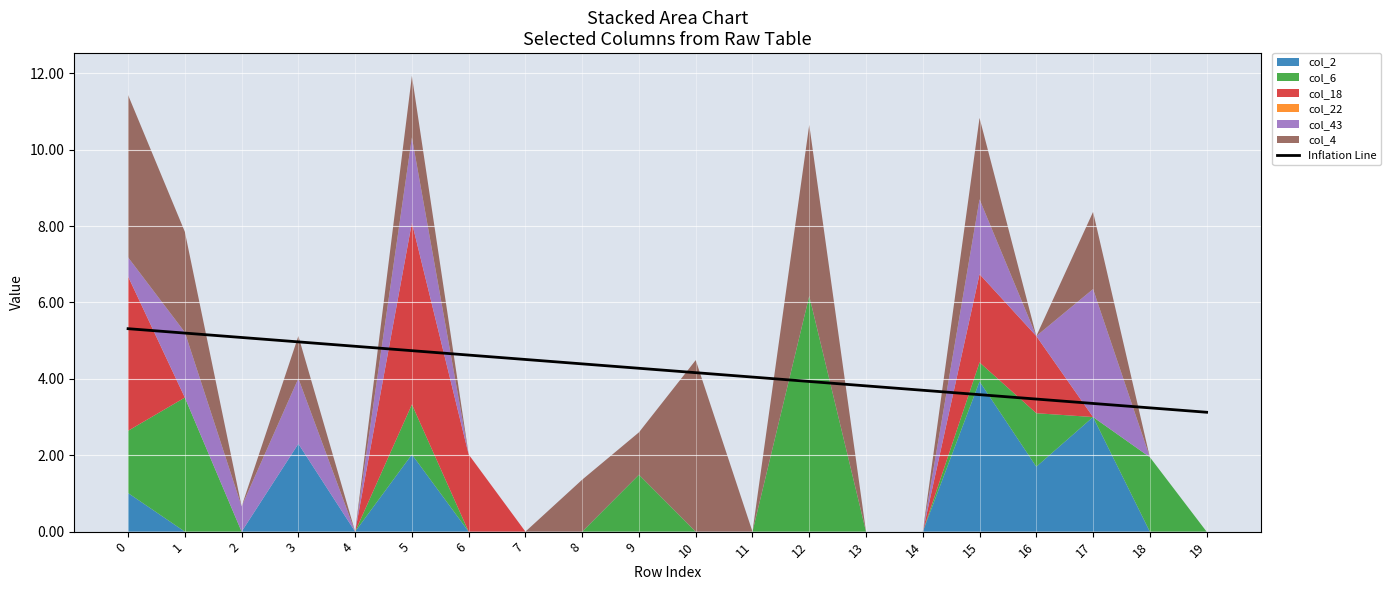

How many lines are shown in the chart?

1